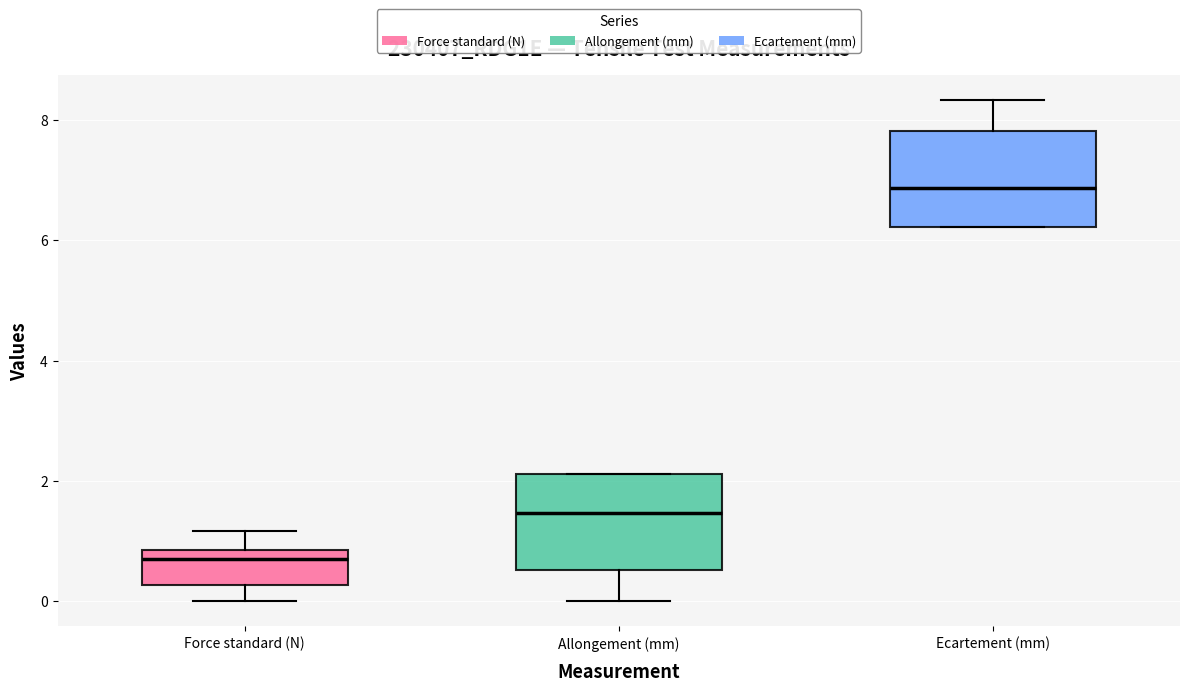

Where is the upper edge of the box for Force standard (N) on the y-axis? The values are not printed on the chart, so give them approximately, as read against the axis.

0.8